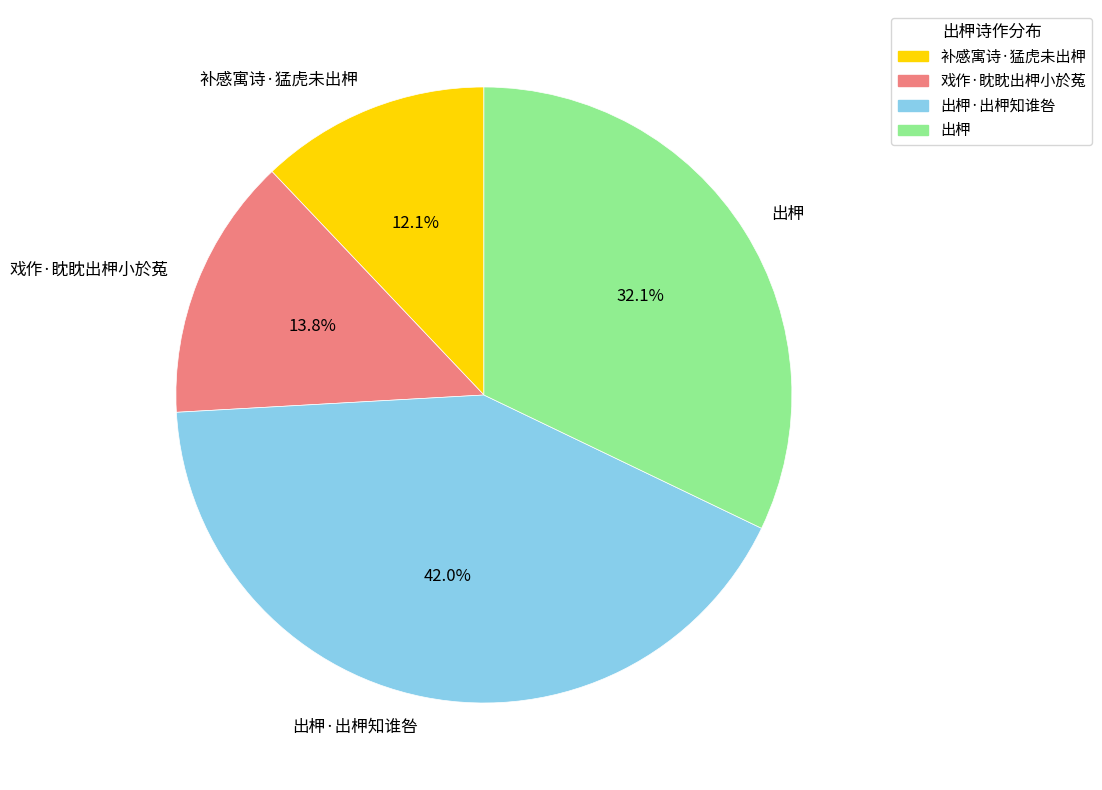

To the nearest percent, what percentage of the pie is 补感寓诗·猛虎未出柙?

12%